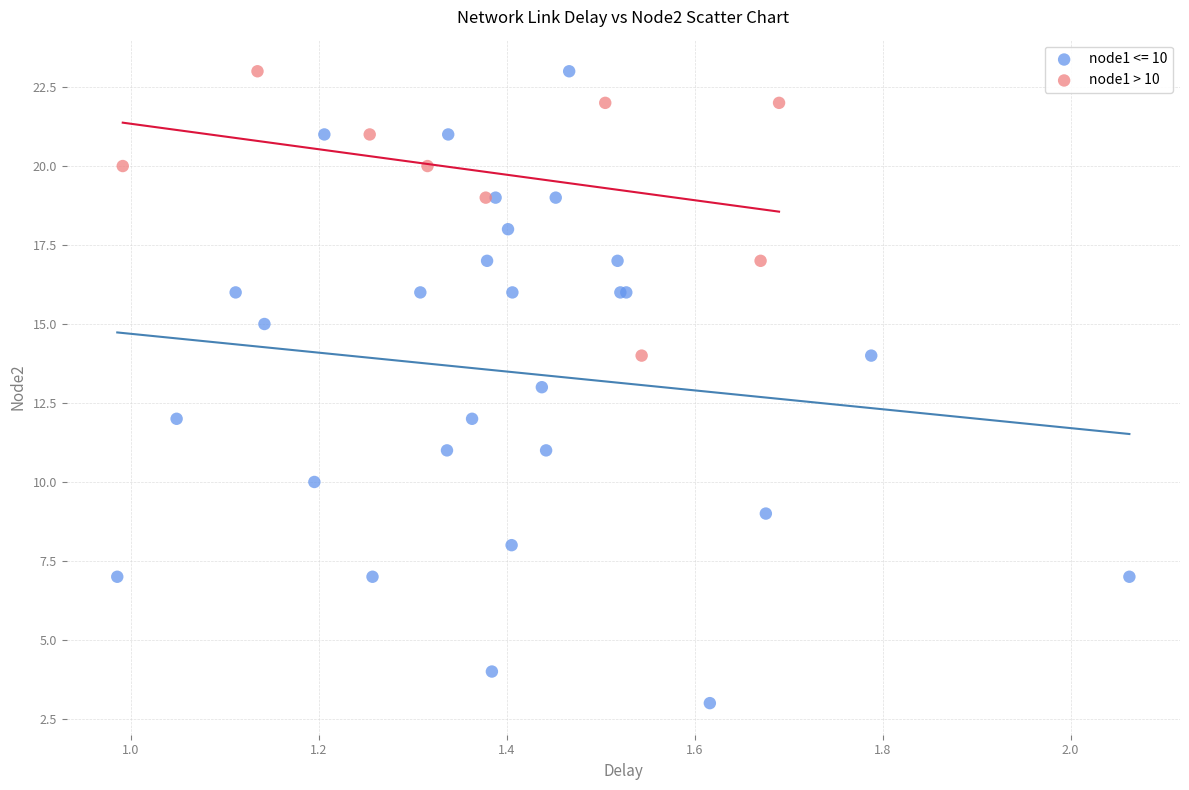

Which series has the widest spread of Y values?

node1 <= 10